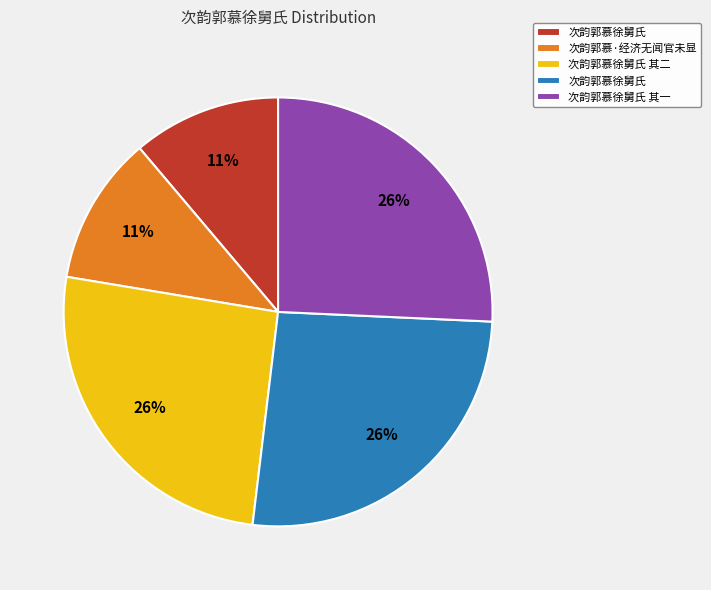

How many segments does this pie chart have?

5